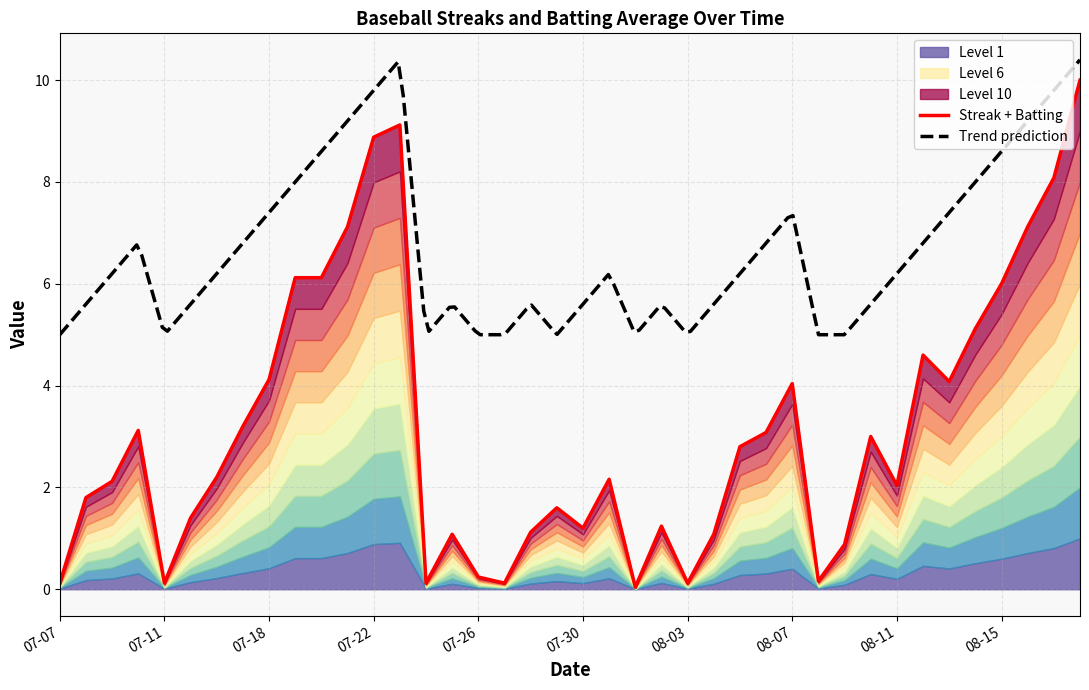

How many values are below 2?

17